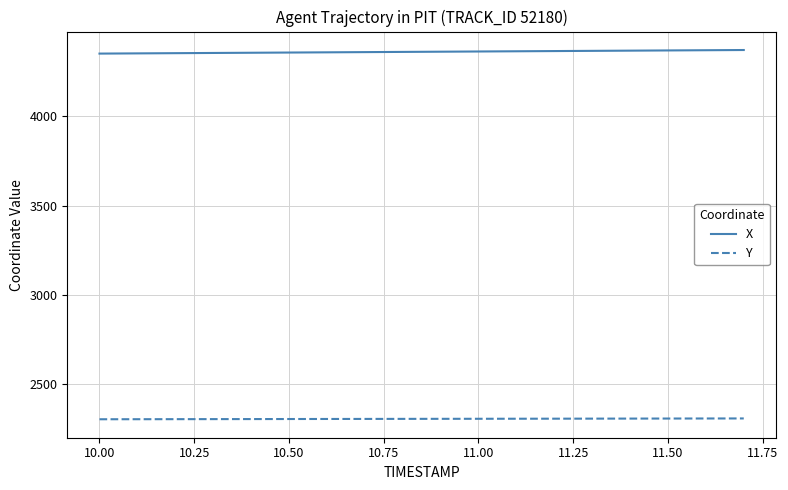

True or false: X and Y intersect in this chart.

False